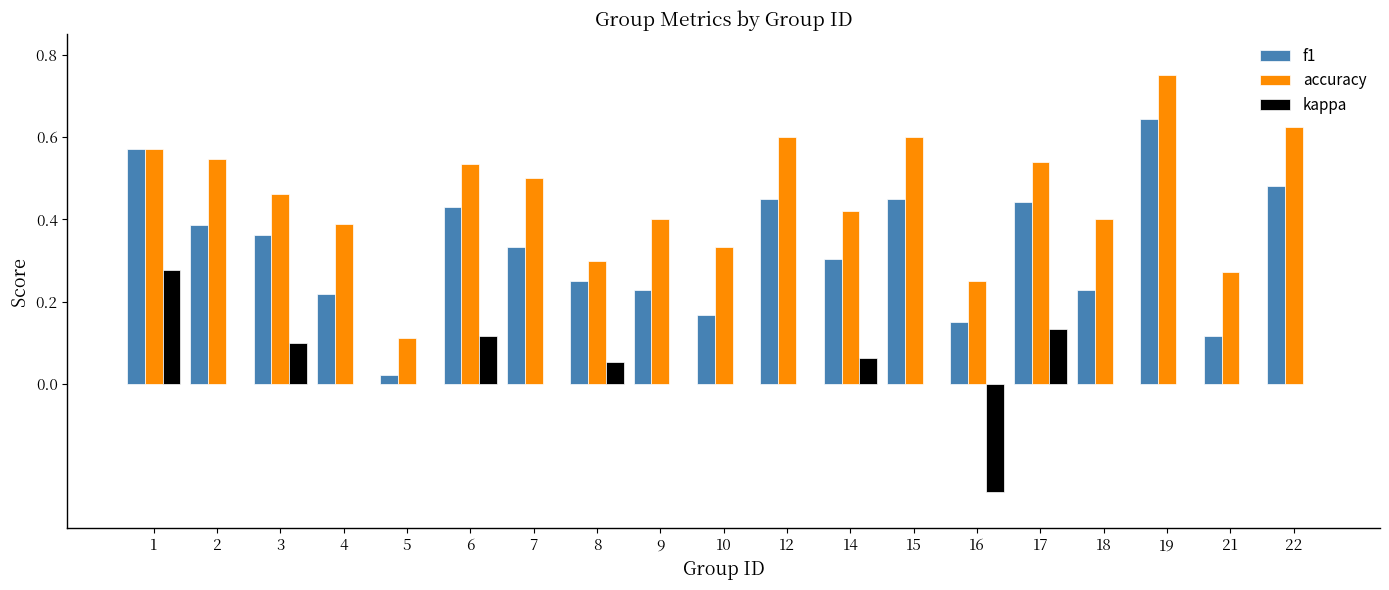

At which label does accuracy reach its peak?

19